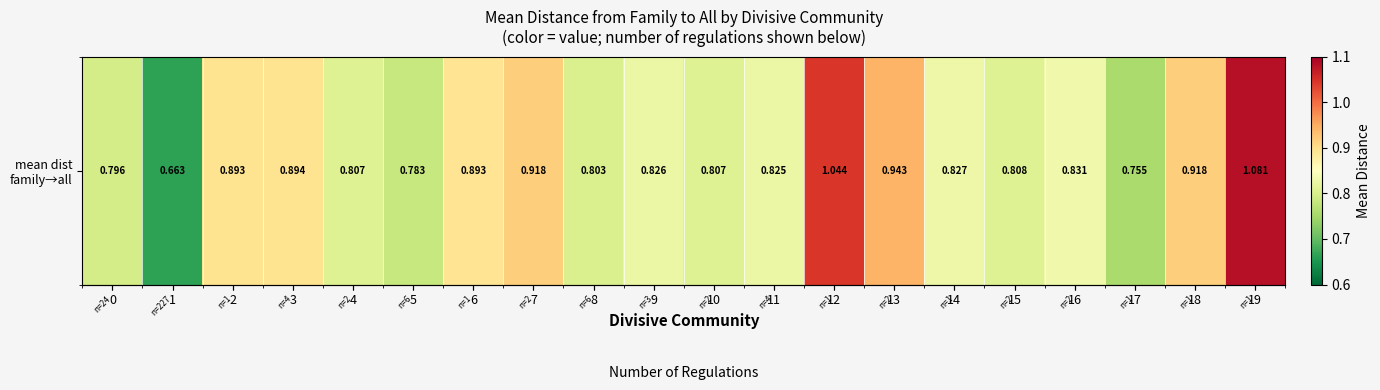

Reading left to right, what are all the values shown in this chart?

0=0.8	1=0.7	2=0.9	3=0.9	4=0.8	5=0.8	6=0.9	7=0.9	8=0.8	9=0.8	10=0.8	11=0.8	12=1.0	13=0.9	14=0.8	15=0.8	16=0.8	17=0.8	18=0.9	19=1.1